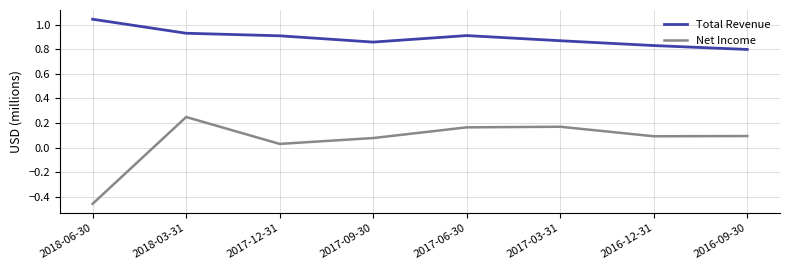

What are all the series names shown in the legend?

Total Revenue, Net Income